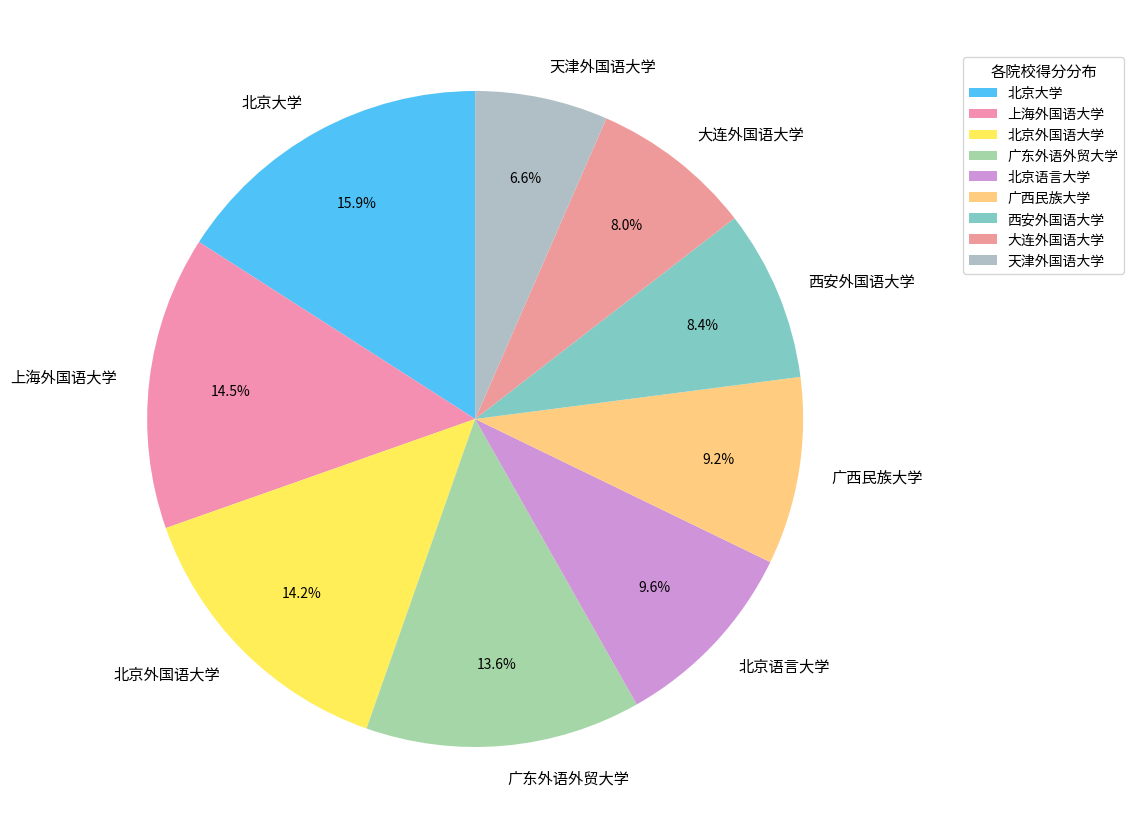

What is the largest slice in the pie chart?

北京大学